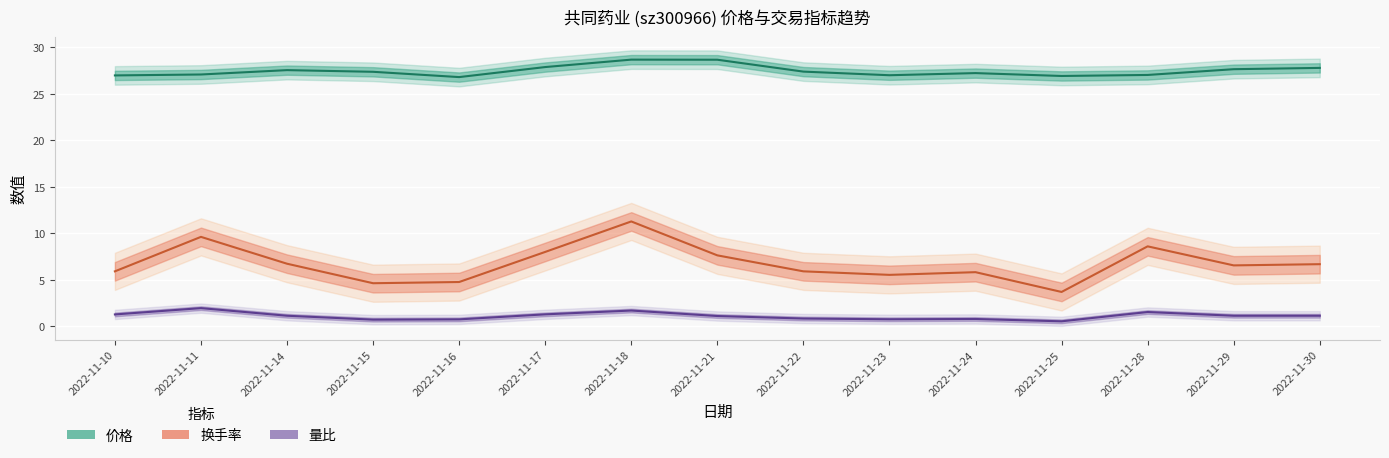

True or false: 量比 and 换手率 intersect in this chart.

False